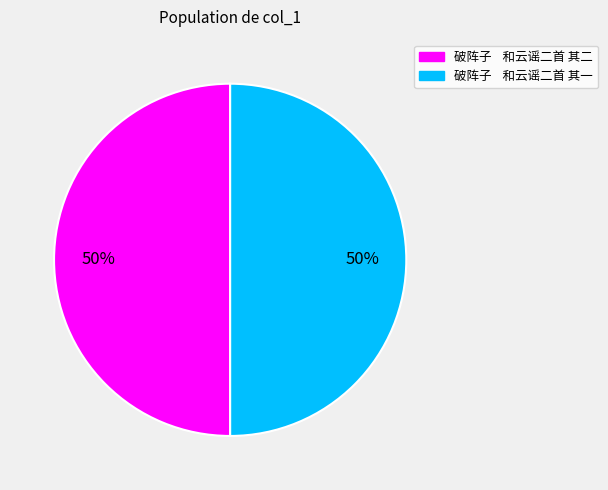

What percentage is the 破阵子 和云谣二首 其二 slice, to the nearest percent?

50%